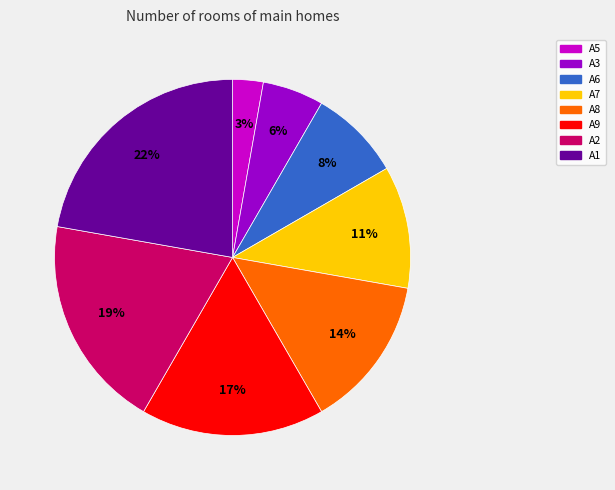

To the nearest percent, what is the average slice percentage?

12%